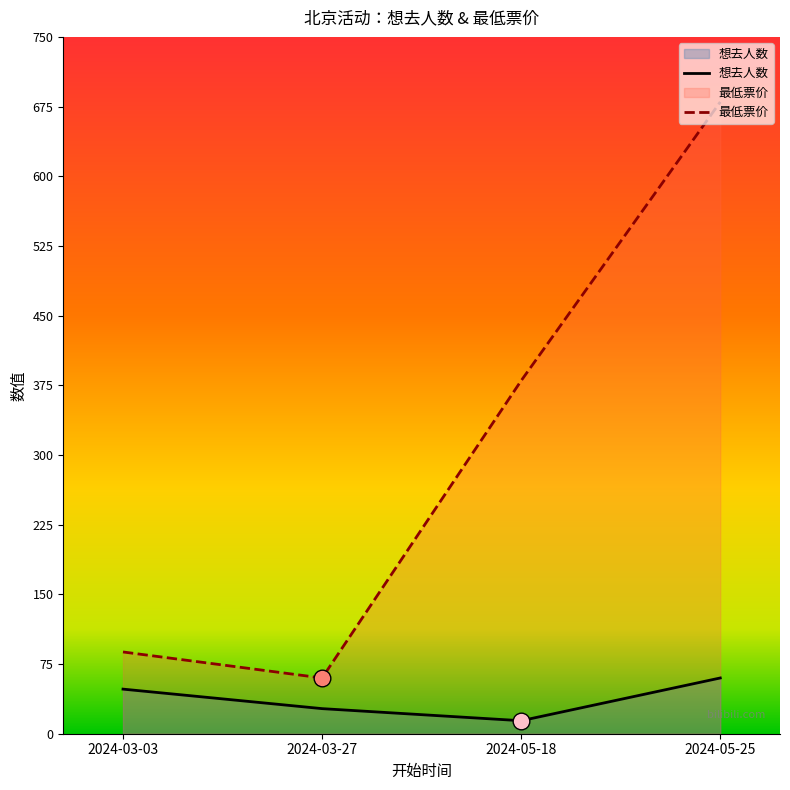

What is the sum of the 想去人数 values at 2024-05-18 and 2024-03-03?

62